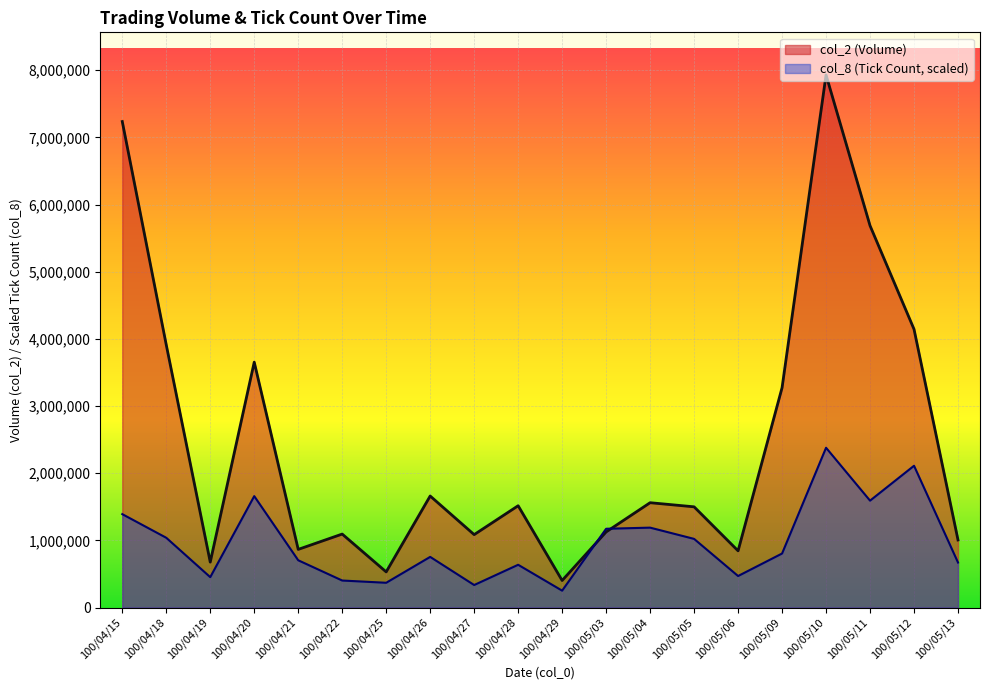

Rank the series by their maximum value, from lowest to highest.

col_8 (Tick Count, scaled), col_2 (Volume)